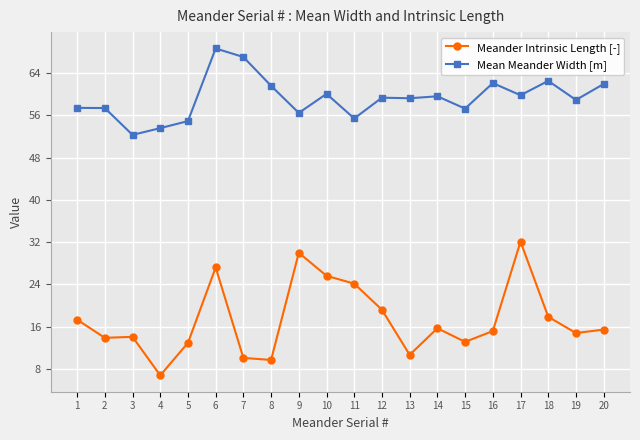

Is the value of Meander Intrinsic Length [-] at 3 greater than the value of Mean Meander Width [m] at 1?

No